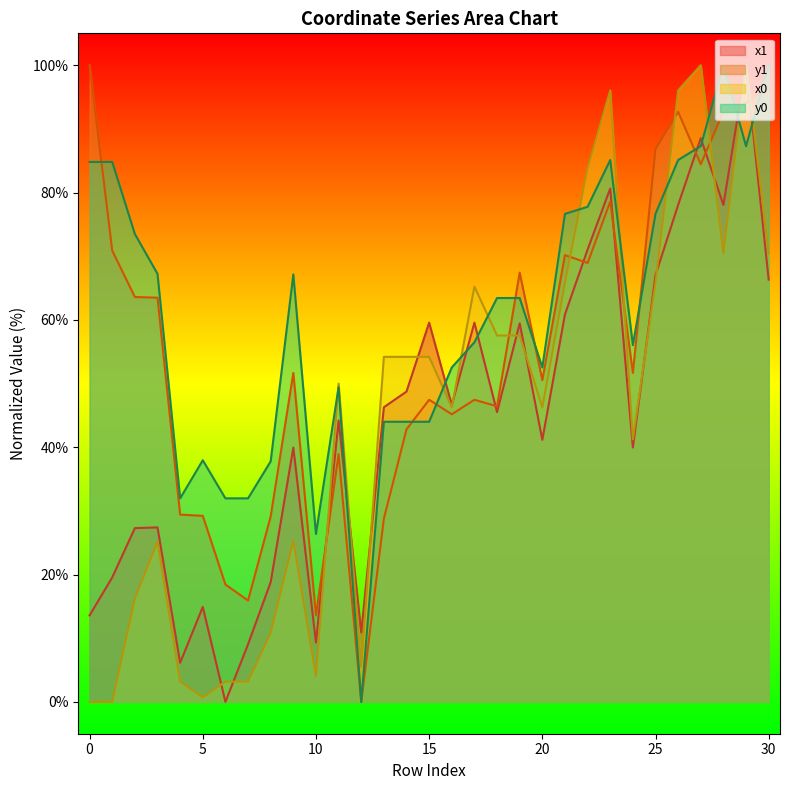

How many values in the y0 series exceed 63?

16